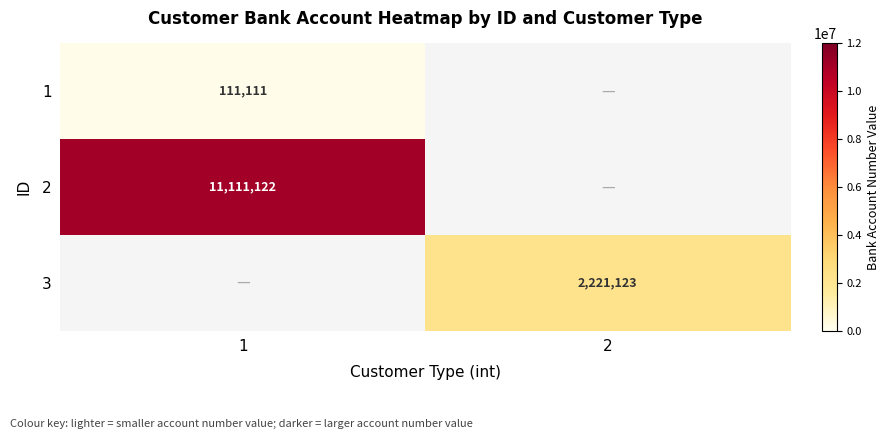

Is the value of 1 at 1 greater than the value of 3 at 2?

No